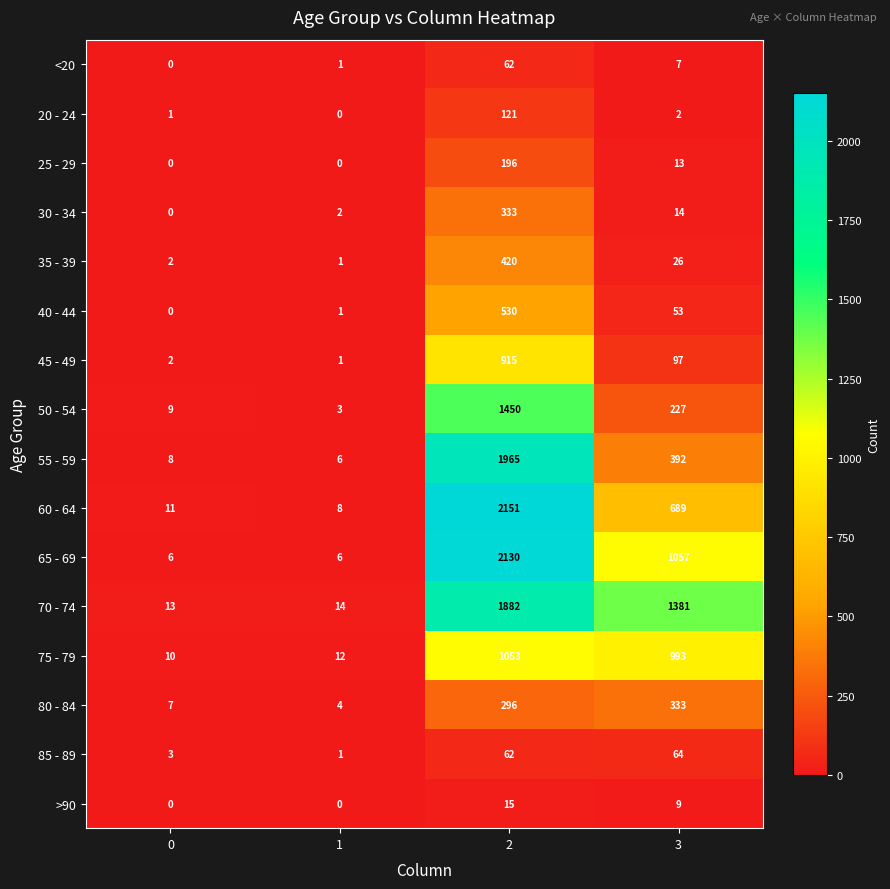

What is the spread (max minus min) of values at 3?

1379